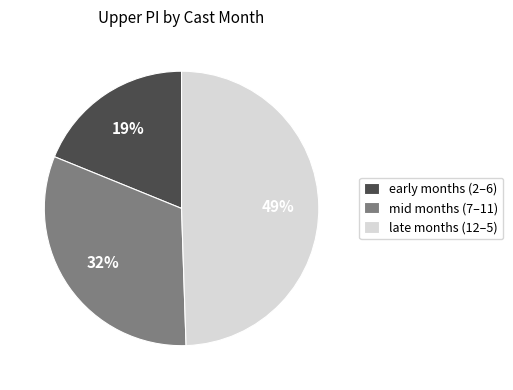

True or false: early months (2–6) accounts for 27% of the total.

False